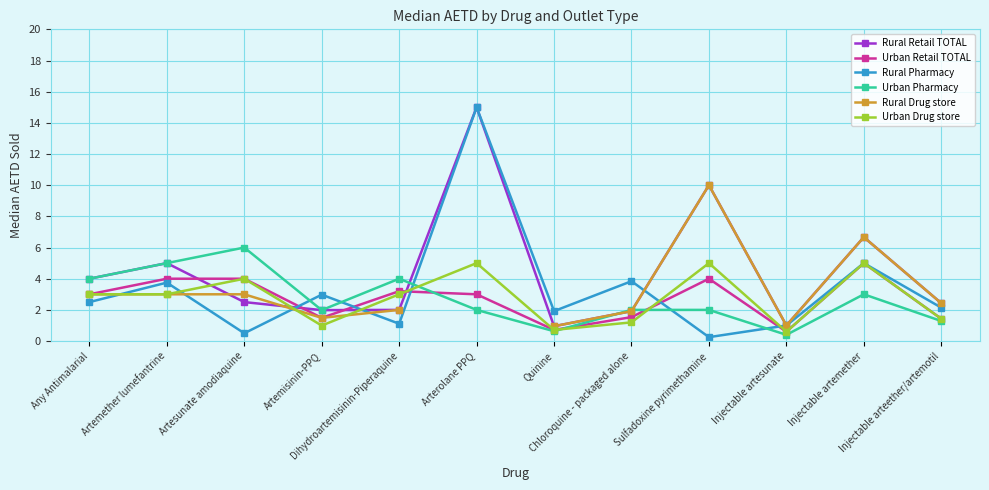

Which has a higher value, Quinine or Injectable arteether/artemotil?

Injectable arteether/artemotil